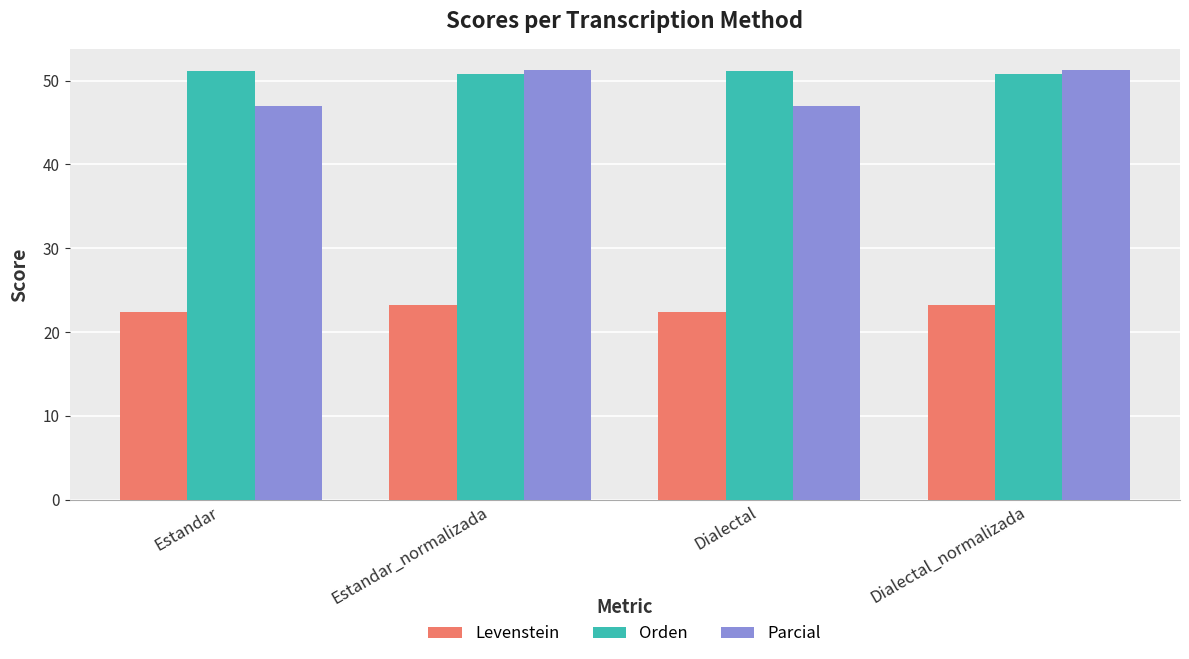

Reading right to left, extract all data points from this chart.

Levenstein: 23.2	22.3	23.2	22.3
Orden: 50.7	51.2	50.7	51.2
Parcial: 51.2	47.0	51.2	47.0